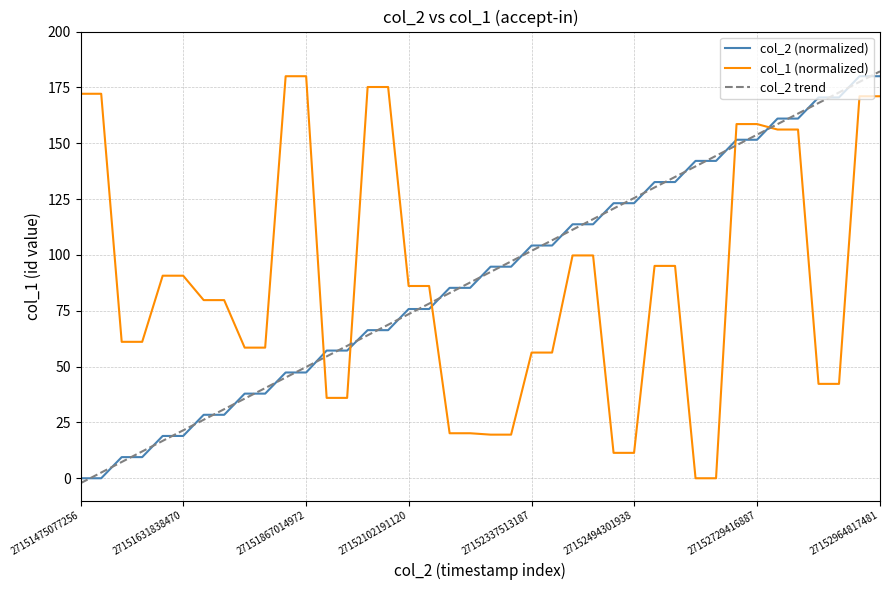

What is the greatest value displayed?

182.2